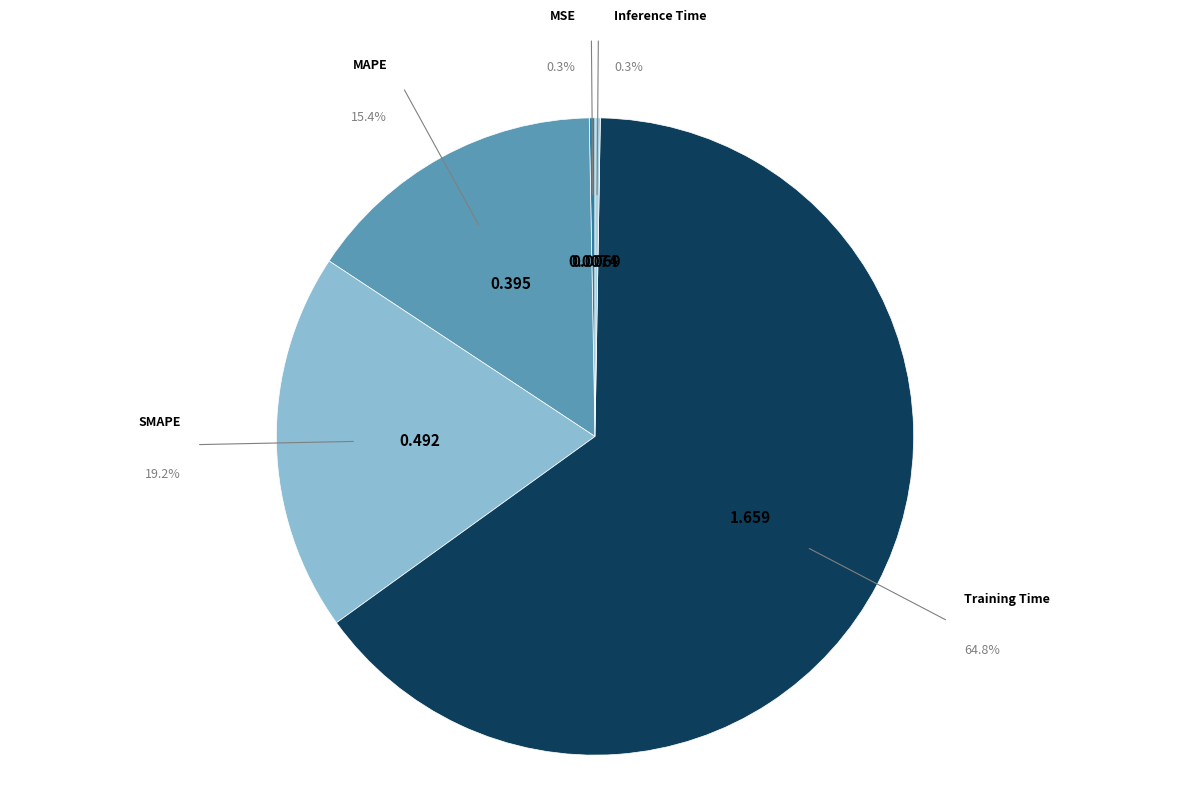

To the nearest percent, what portion does SMAPE represent?

19%